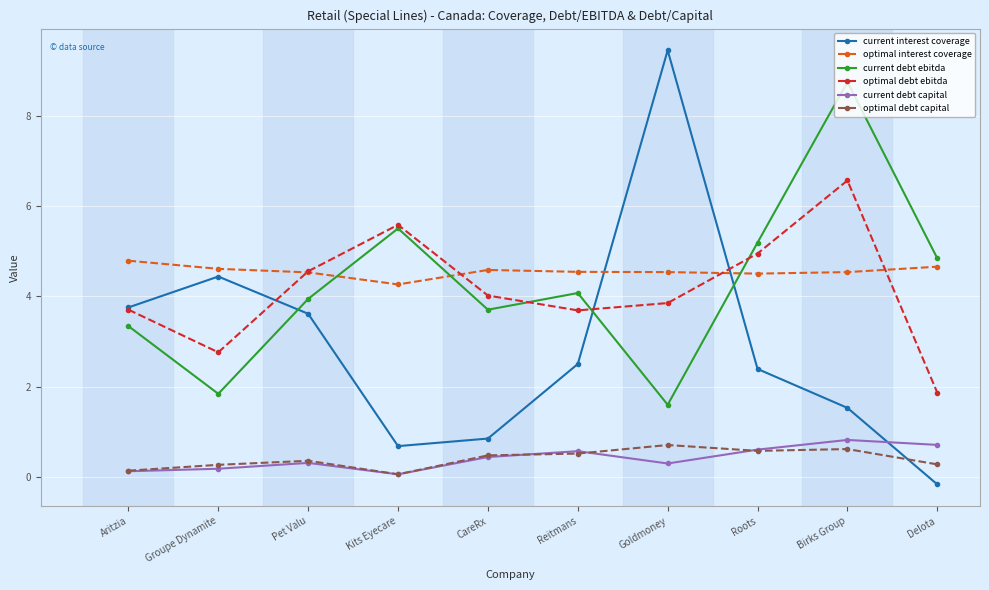

After their last crossing, which series has the higher values: optimal interest coverage or current interest coverage?

optimal interest coverage